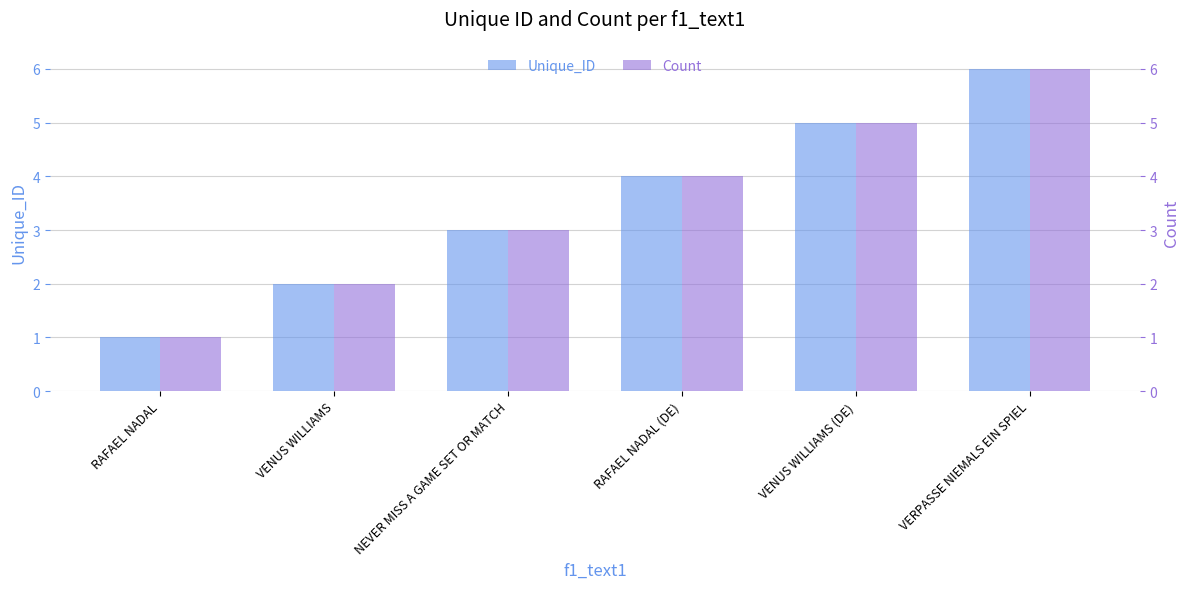

What is the difference between the maximum and minimum values in the Unique_ID series?

5